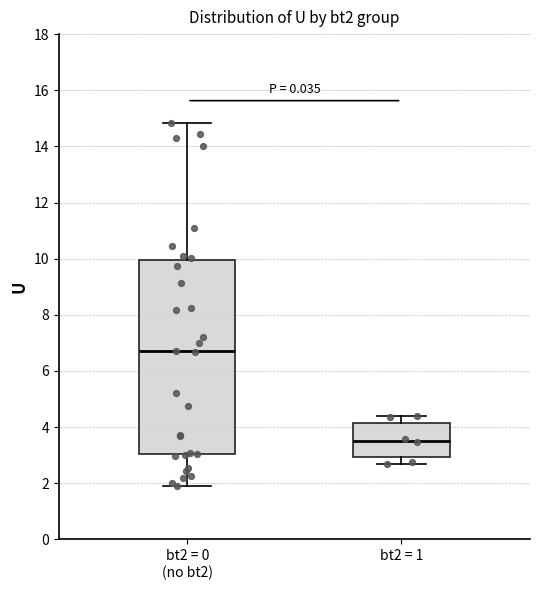

Where is the upper edge of the box for bt2 = 0 (no bt2) on the y-axis? The values are not printed on the chart, so give them approximately, as read against the axis.

10.0